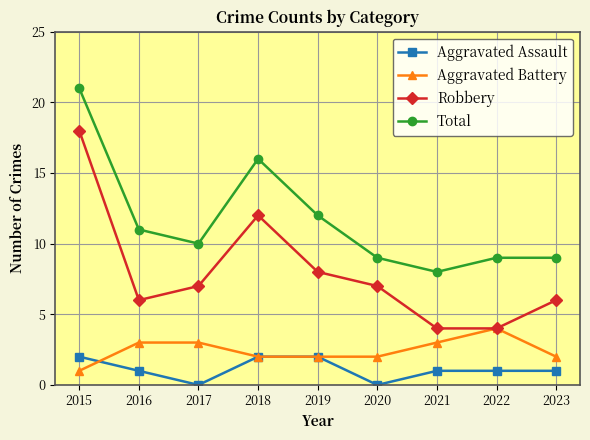

Rank the series at 2021 from lowest to highest value.

Aggravated Assault, Aggravated Battery, Robbery, Total